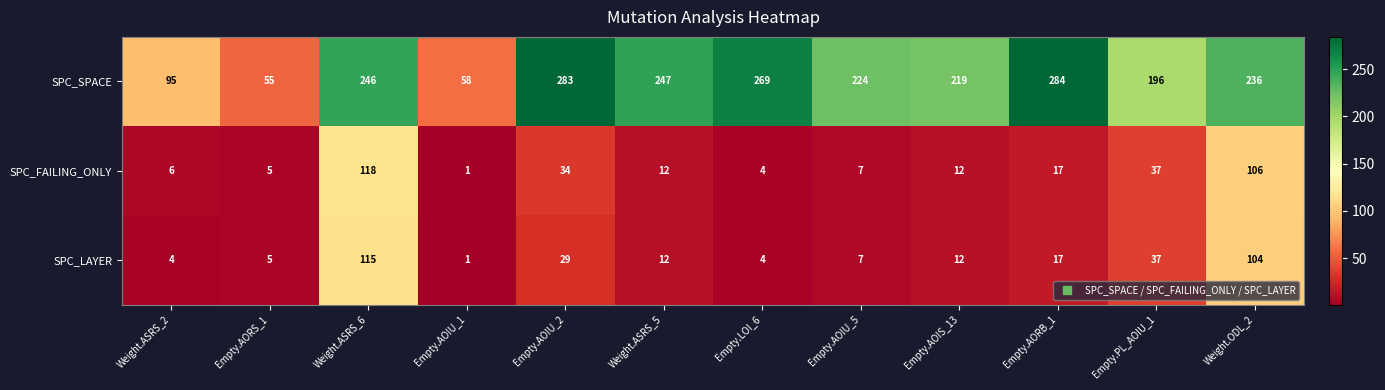

What is the greatest value displayed?

284